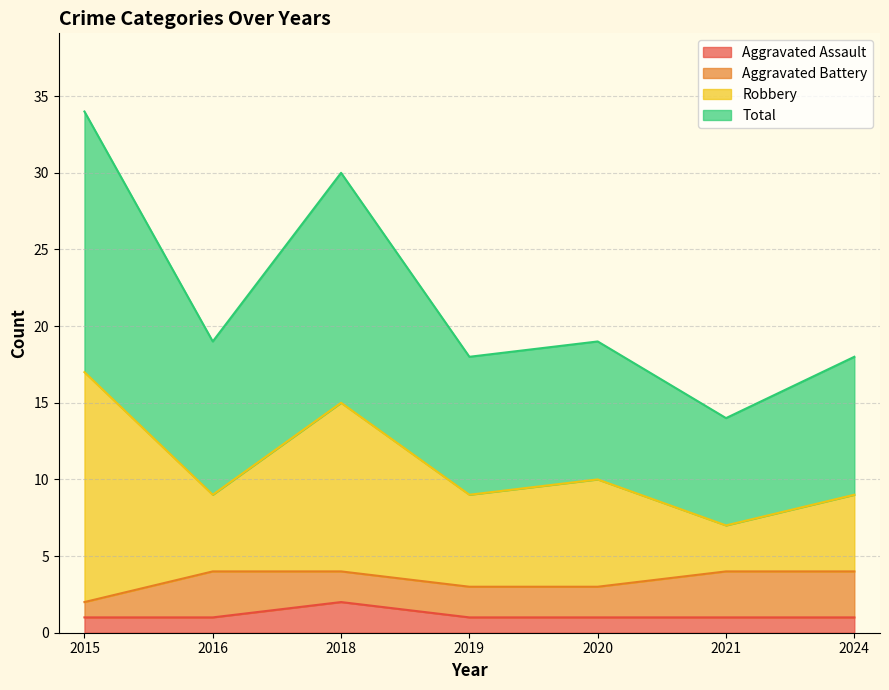

At which label does Aggravated Assault reach its peak?

2018